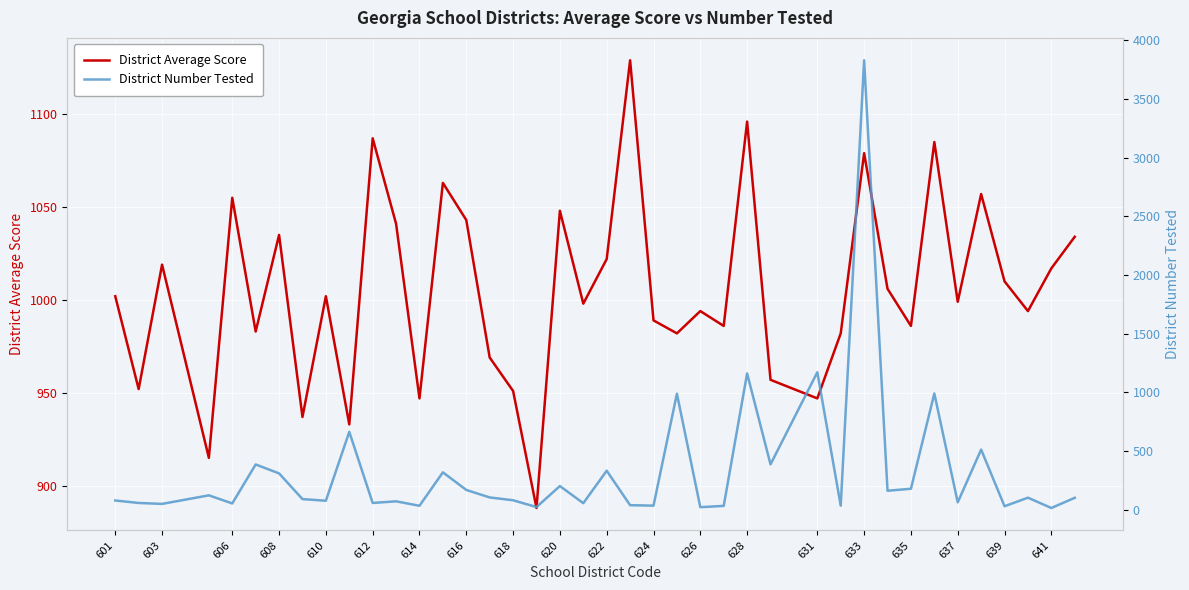

In District Number Tested, how many points are lower than both neighbors (excluding endpoints)?

15